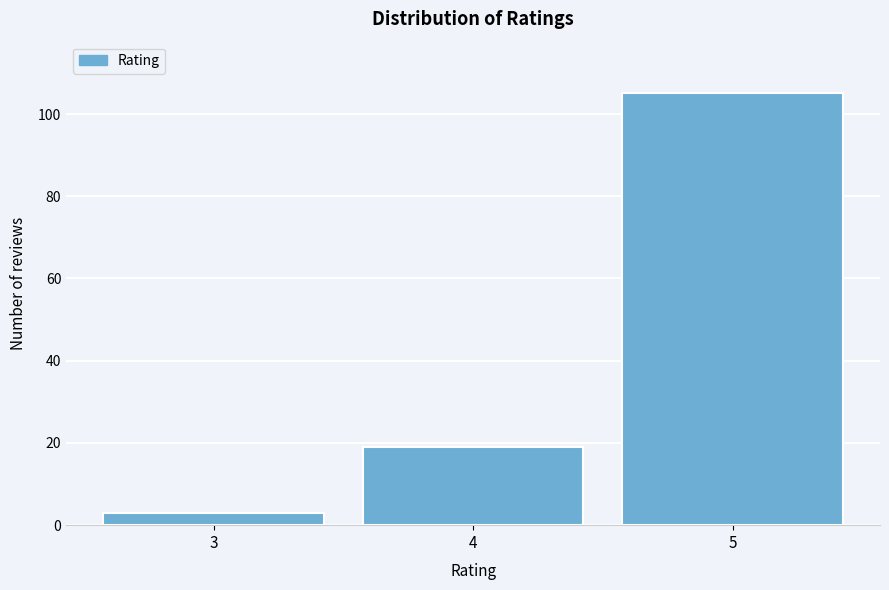

Reading left to right, what are all the values shown in this chart?

3=3	4=19	5=105